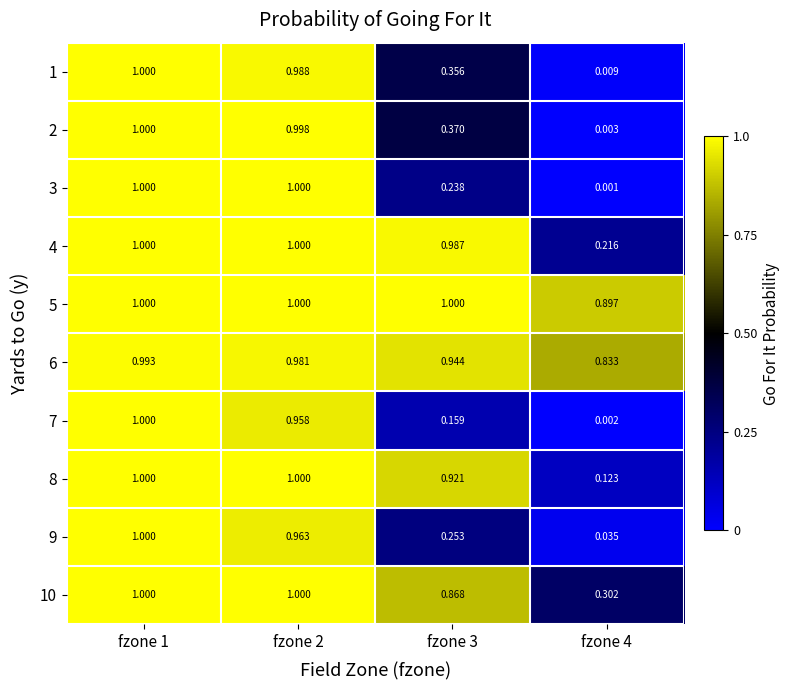

Is the value of 8 at fzone 3 greater than the value of 1 at fzone 2?

No